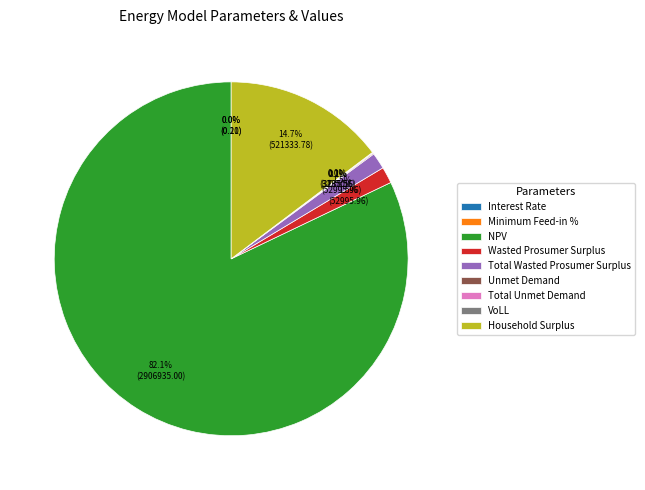

Does NPV represent more than half of the total?

Yes